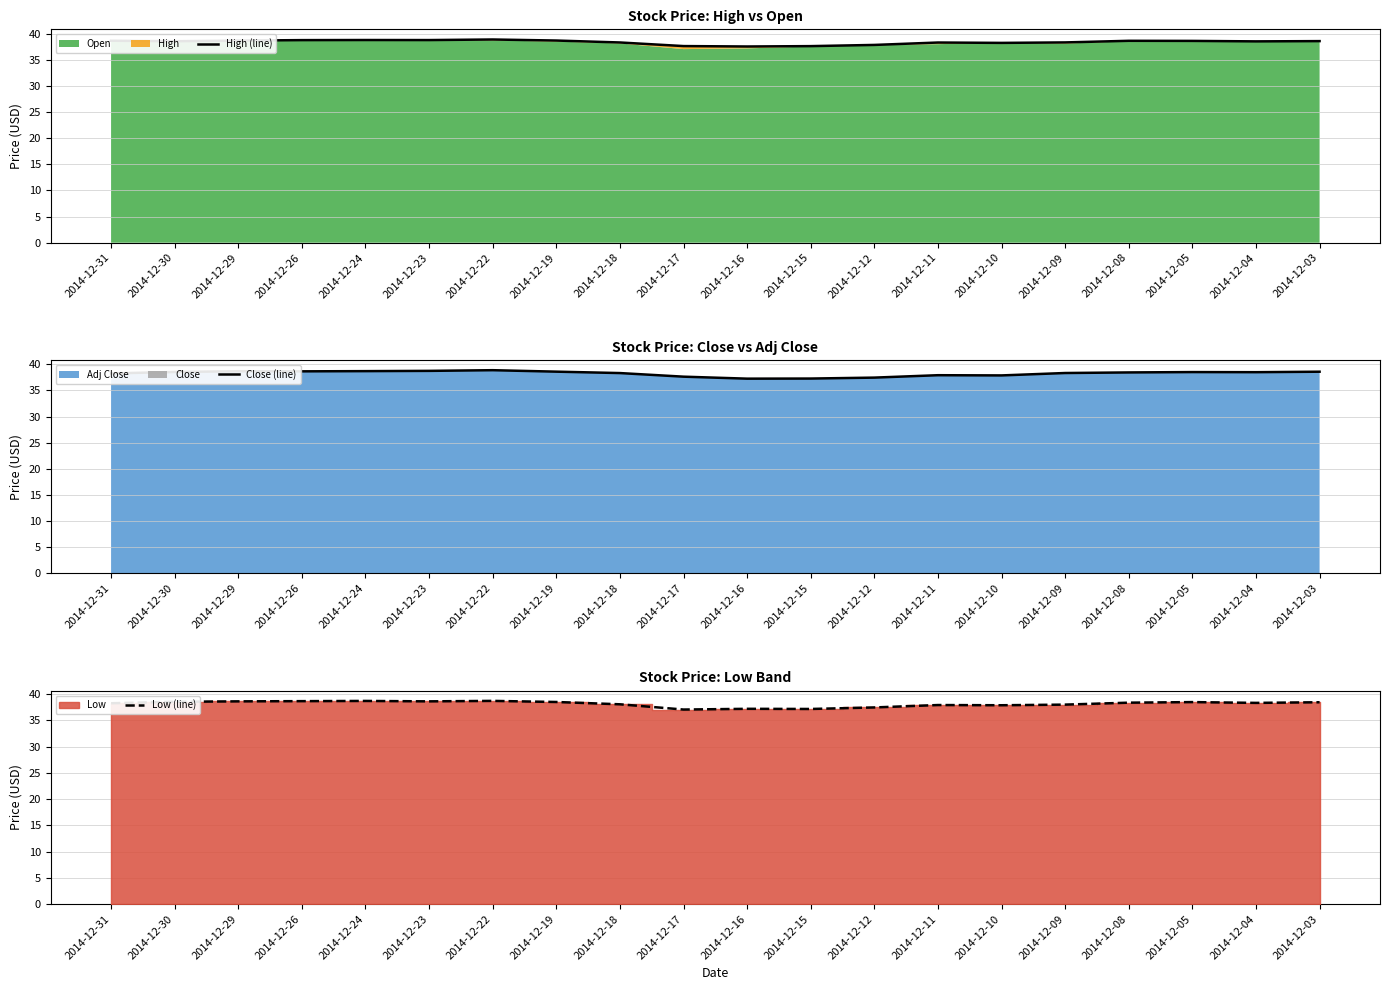

What is the minimum value for High (line)?

37.6